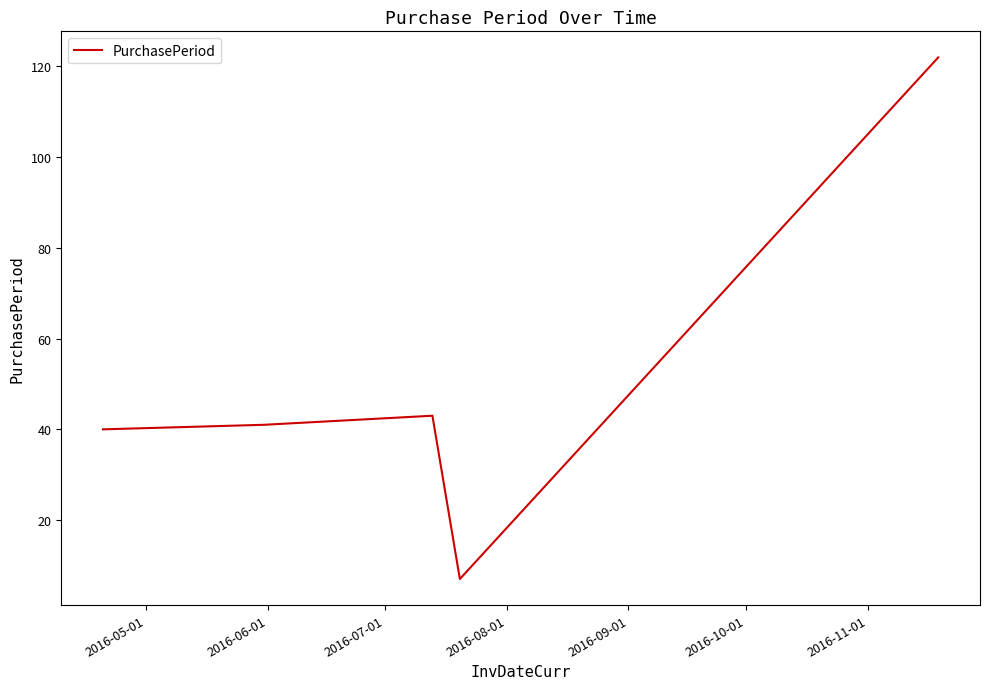

What is the smallest value displayed?

7